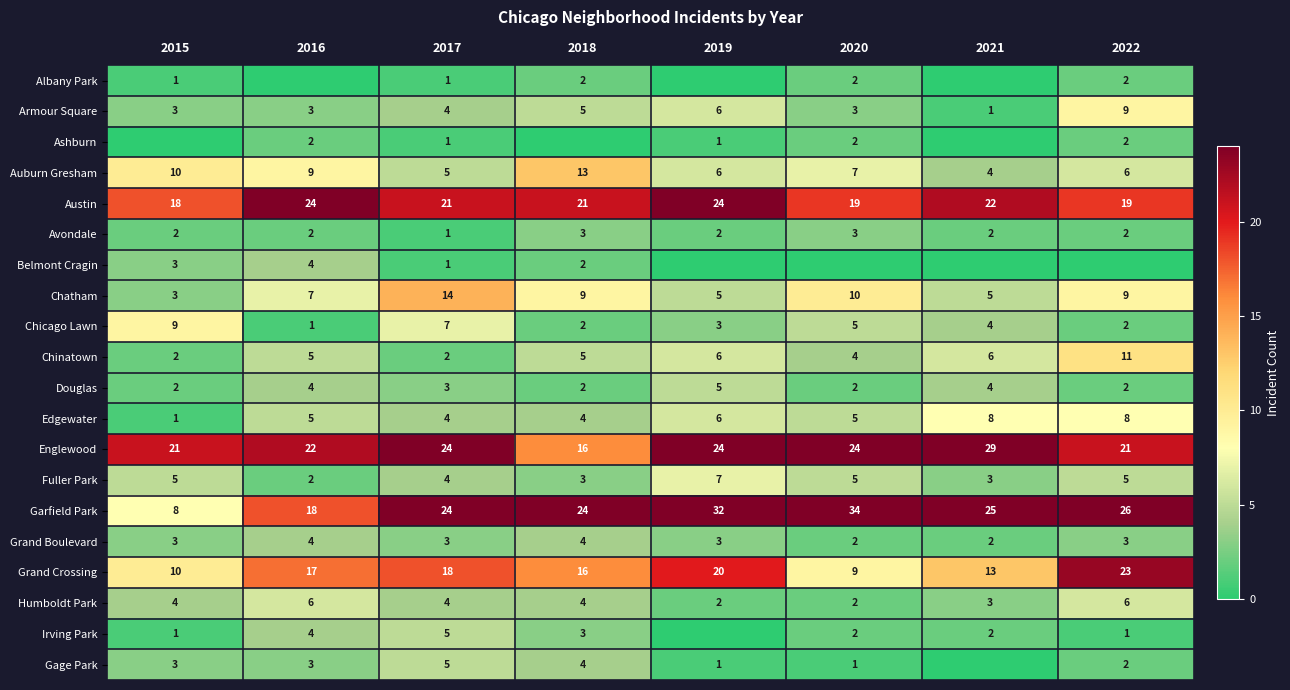

True or false: Englewood has a value of 24 at 2017.

True